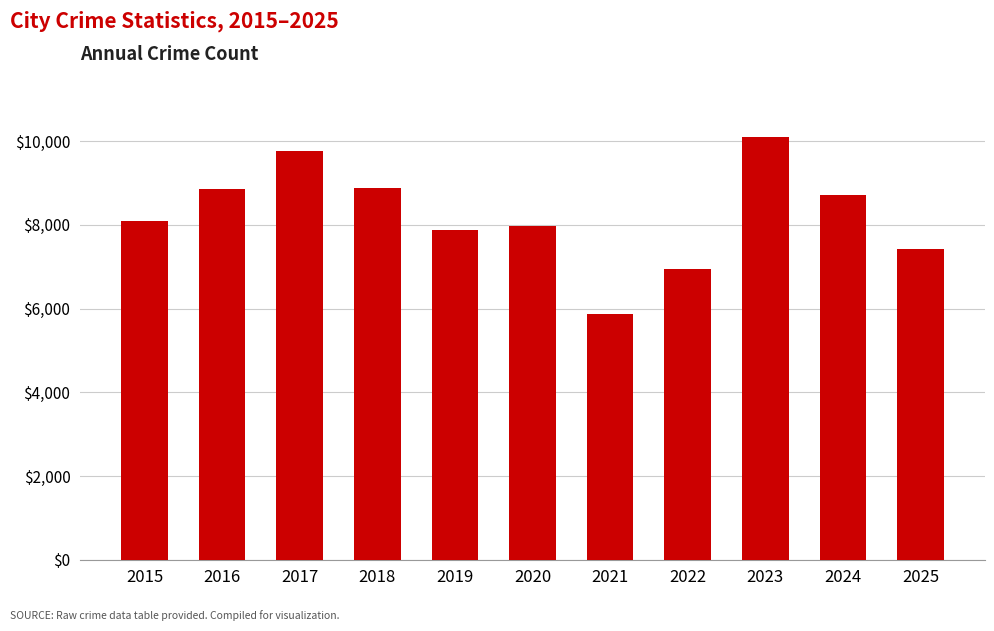

Which has a higher value, 2025 or 2024?

2024